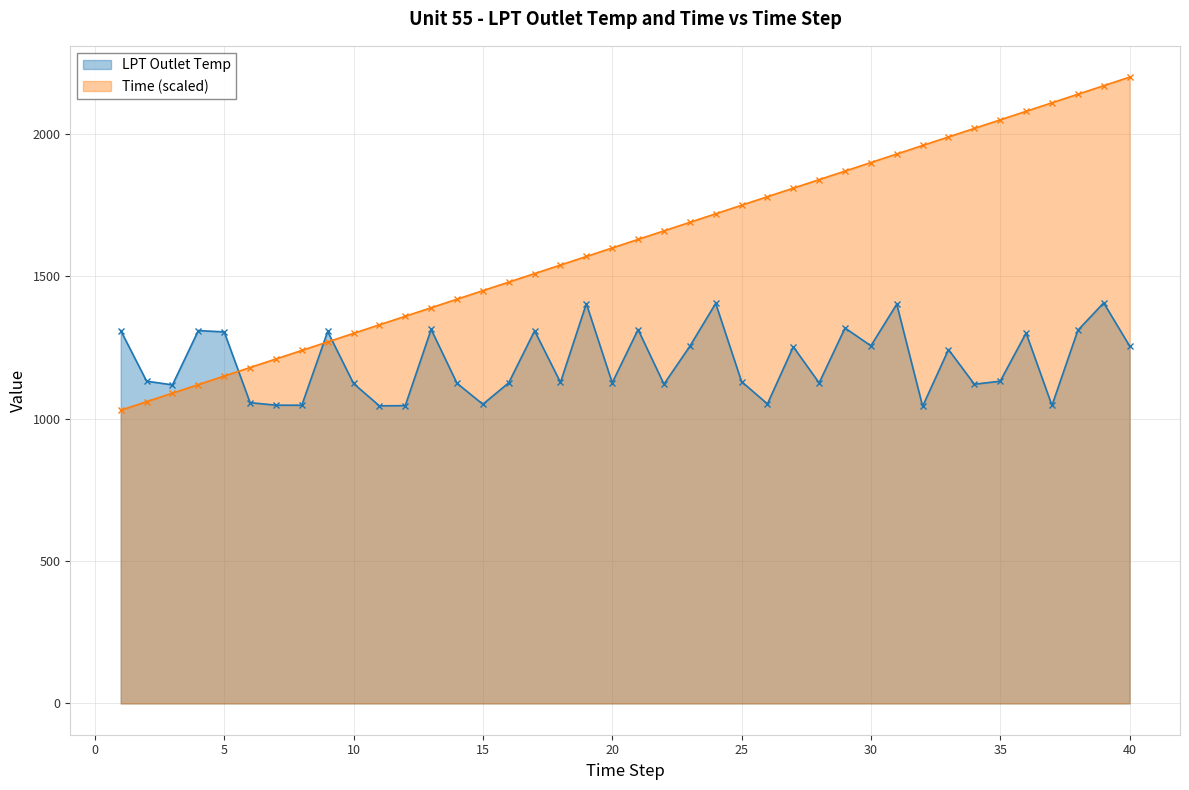

What is the value of the Time point at the 8th from the left?

1240.0